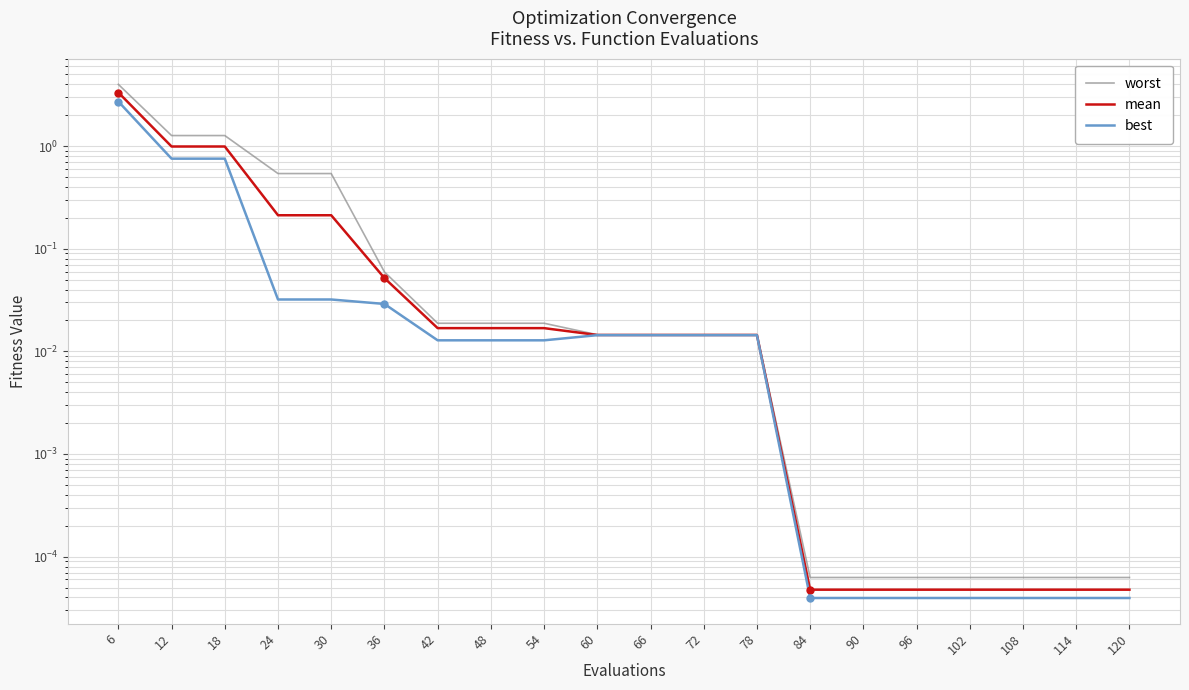

The value of worst at 54 is 0.0. True or false?

False